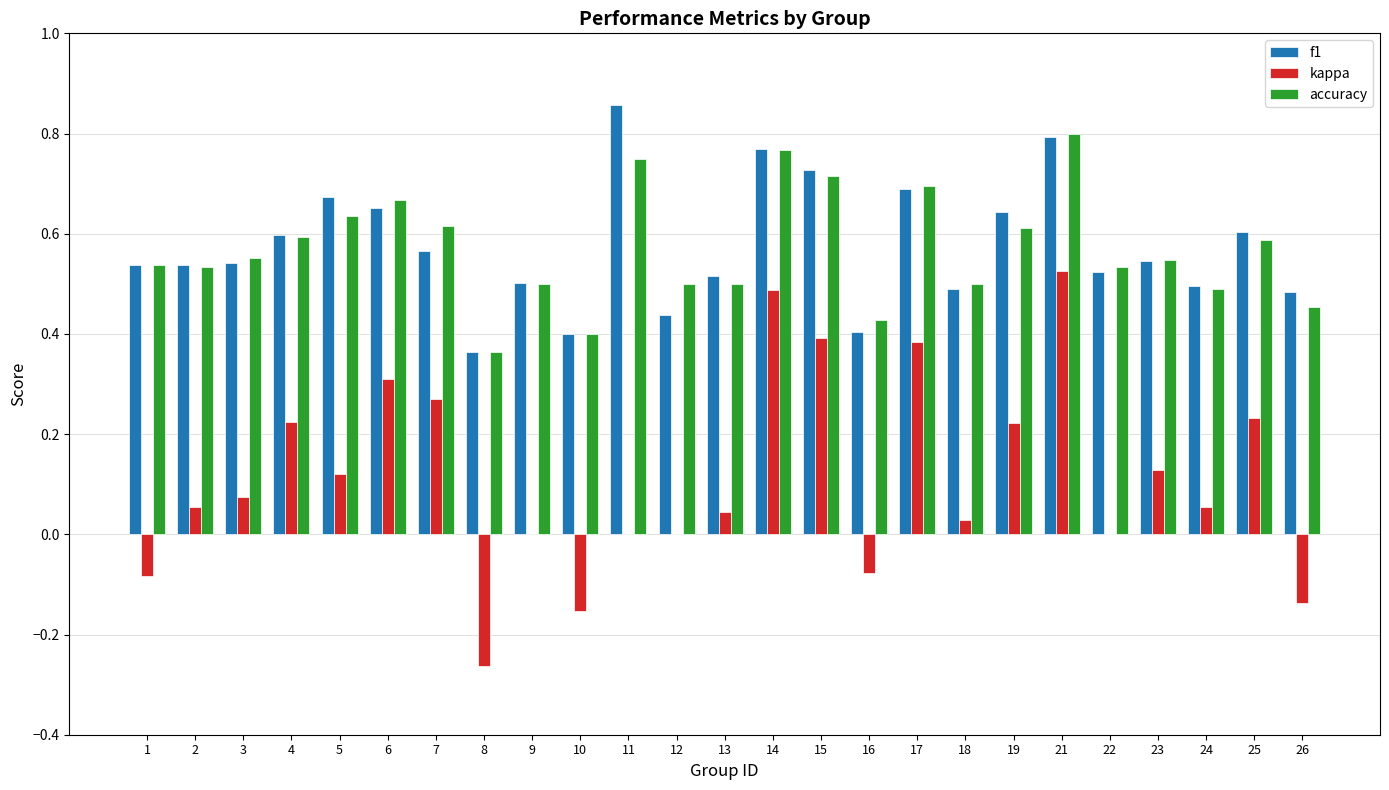

Is it true that accuracy equals 0.4 at 16?

True